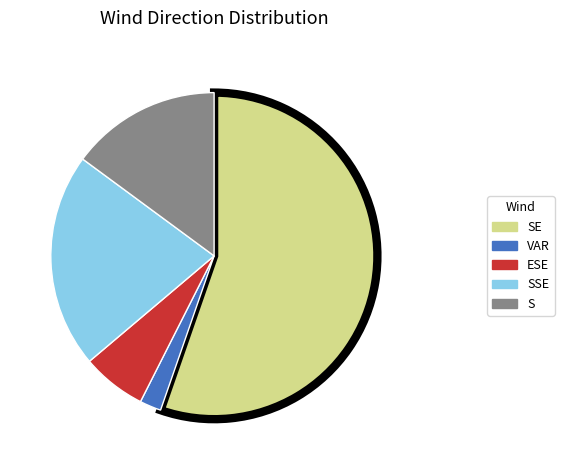

Is there a majority slice in this chart?

Yes